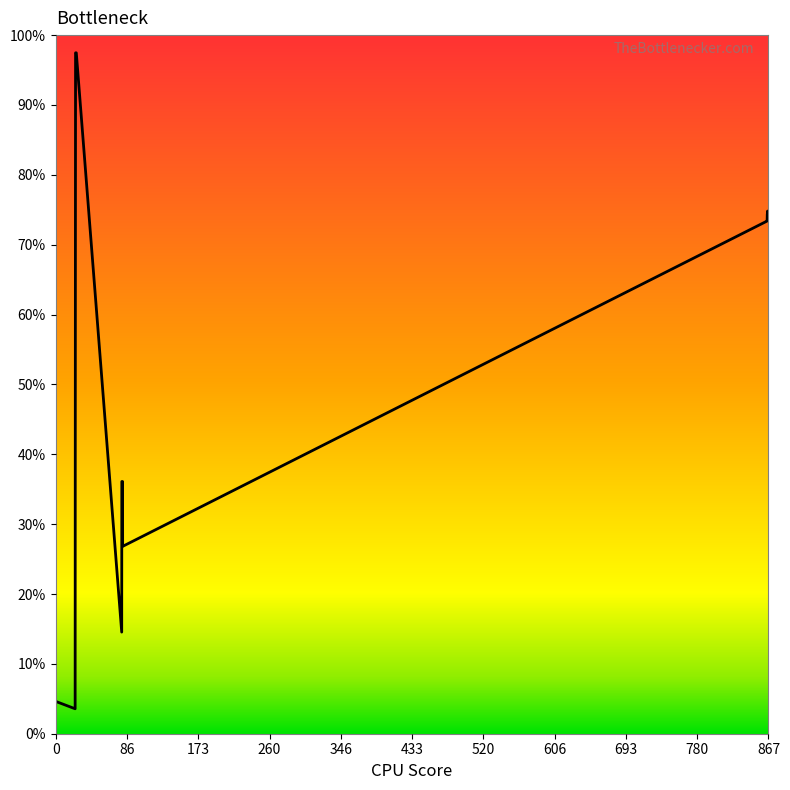

What is the smallest value displayed?

3.6